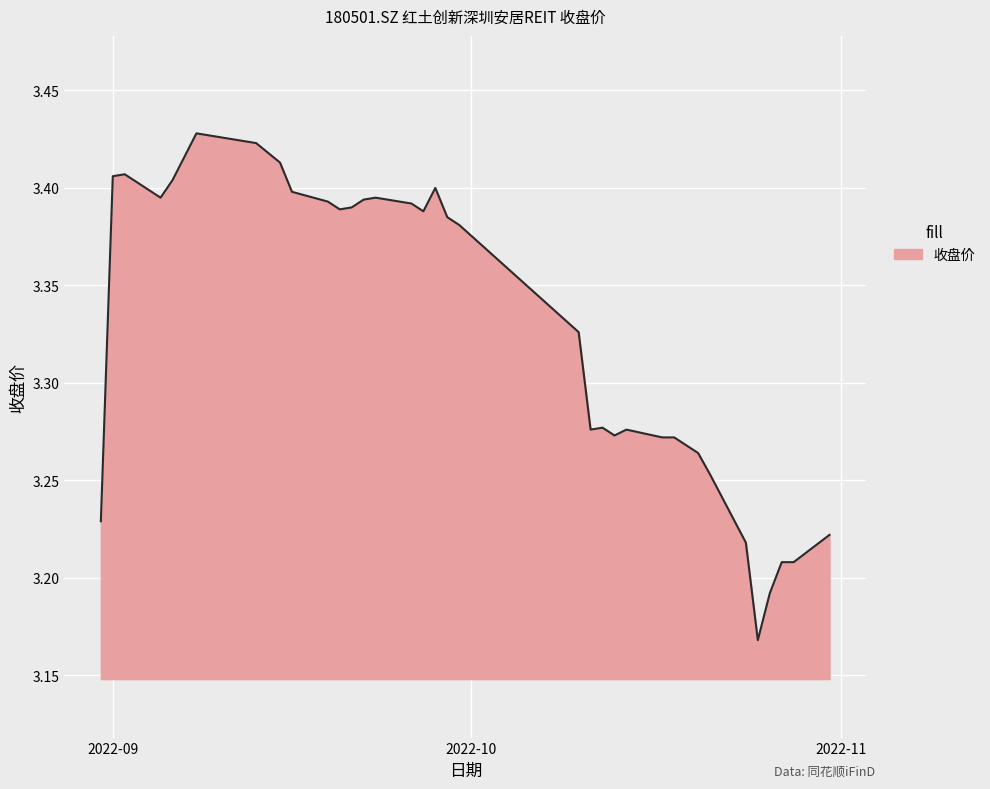

Does the chart have visible grid lines?

Yes